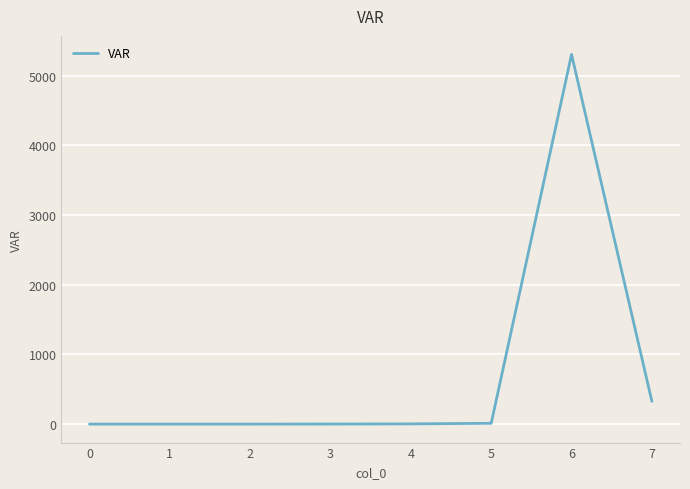

What is the difference between the values at 4 and 6?

5301.8